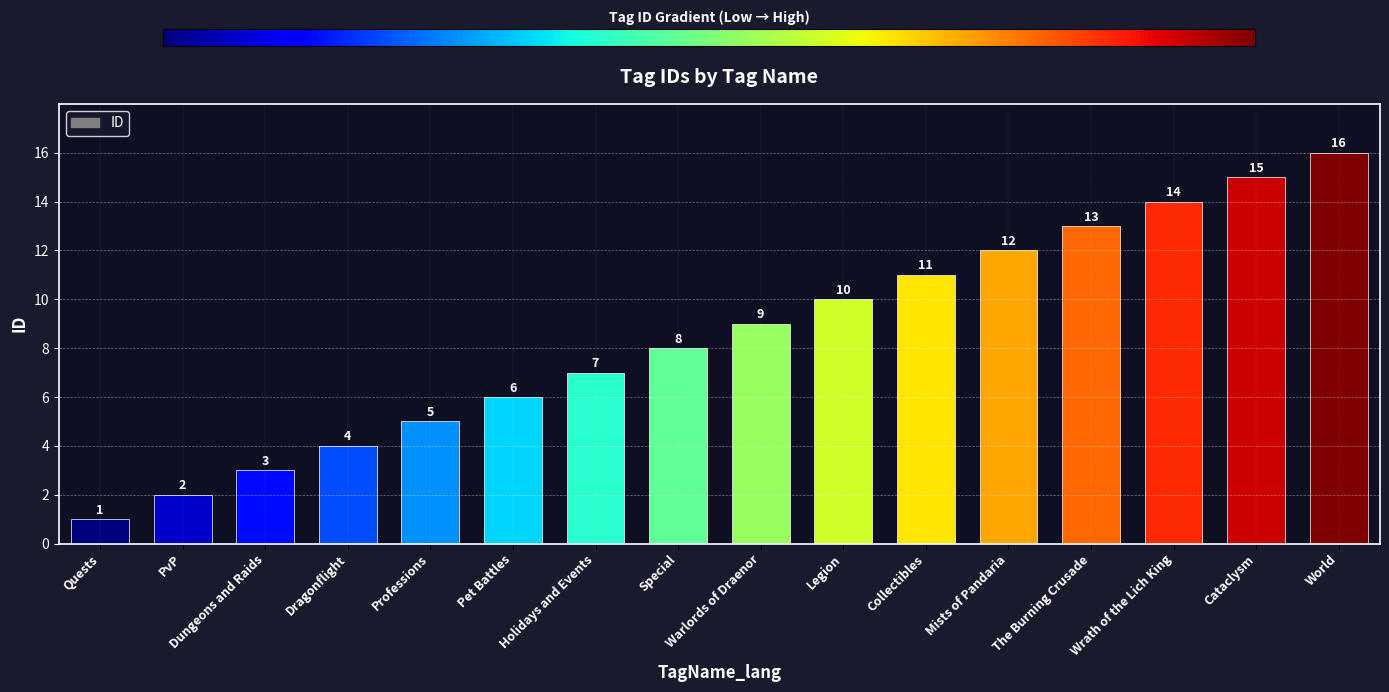

Does the chart contain stacked bars?

No